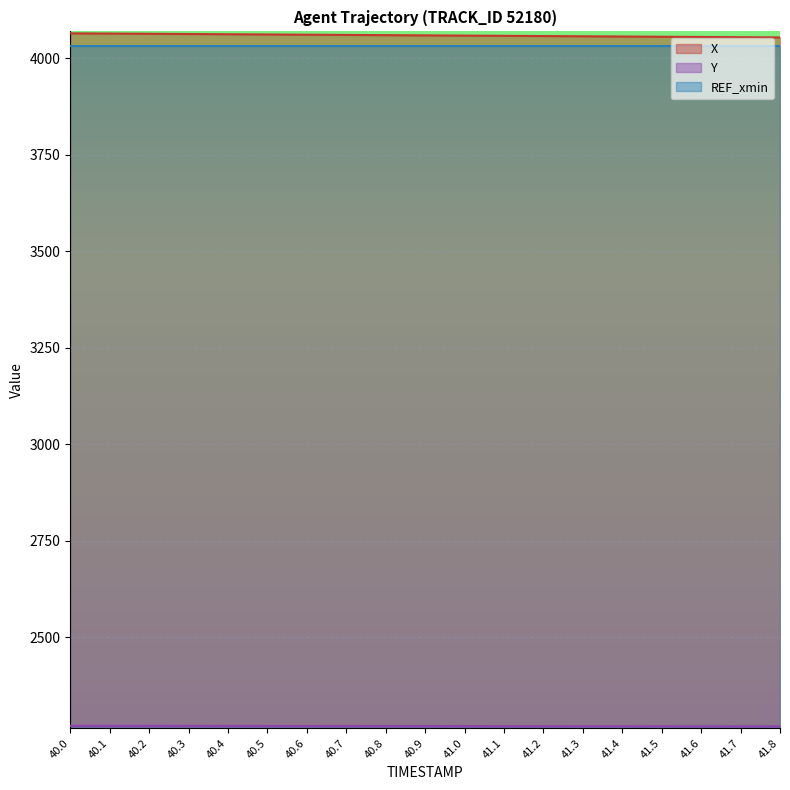

What is the label of the 12th point from the left?

41.1